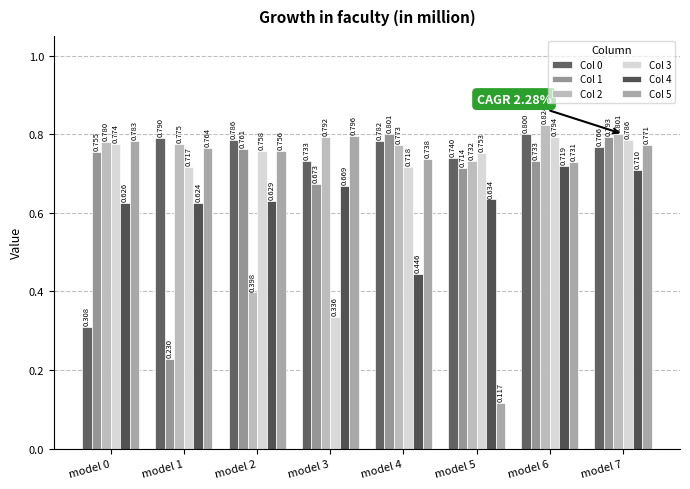

Are the bars grouped side by side (vs. stacked)?

Yes